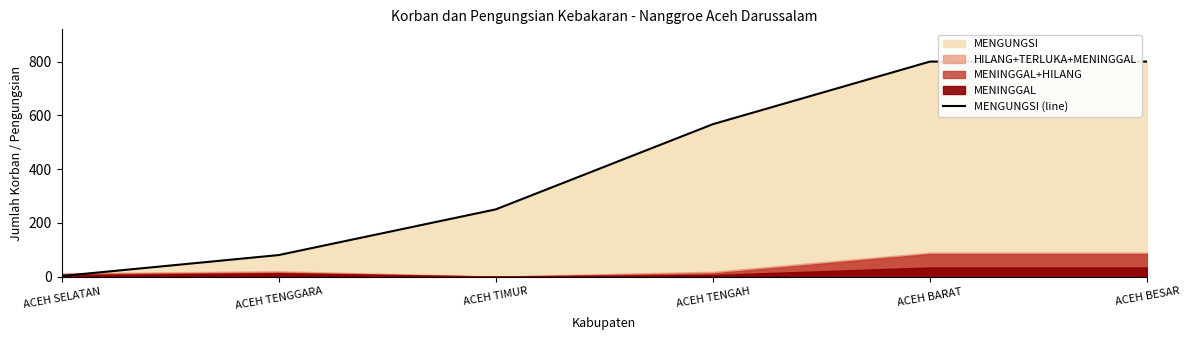

What is the change in value from ACEH TIMUR to ACEH BARAT?

+550